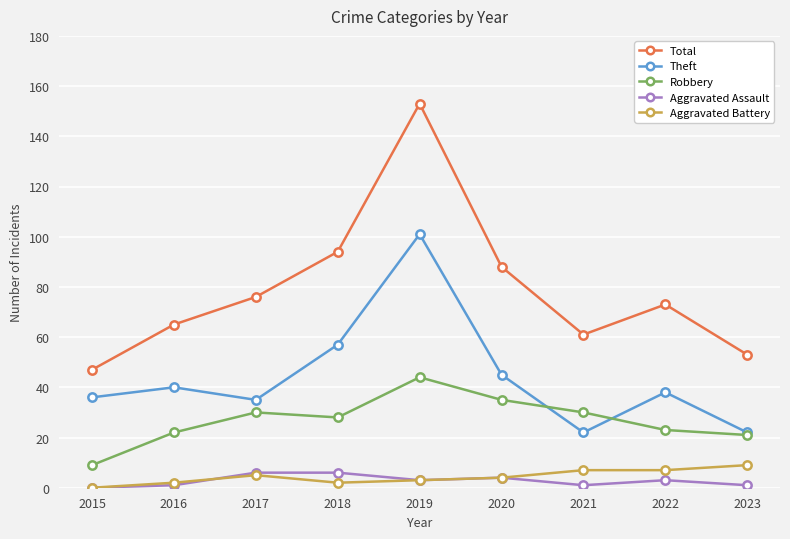

Reading left to right, list all the values displayed in this chart.

Total: 47	65	76	94	153	88	61	73	53
Theft: 36	40	35	57	101	45	22	38	22
Robbery: 9	22	30	28	44	35	30	23	21
Aggravated Assault: 0	1	6	6	3	4	1	3	1
Aggravated Battery: 0	2	5	2	3	4	7	7	9